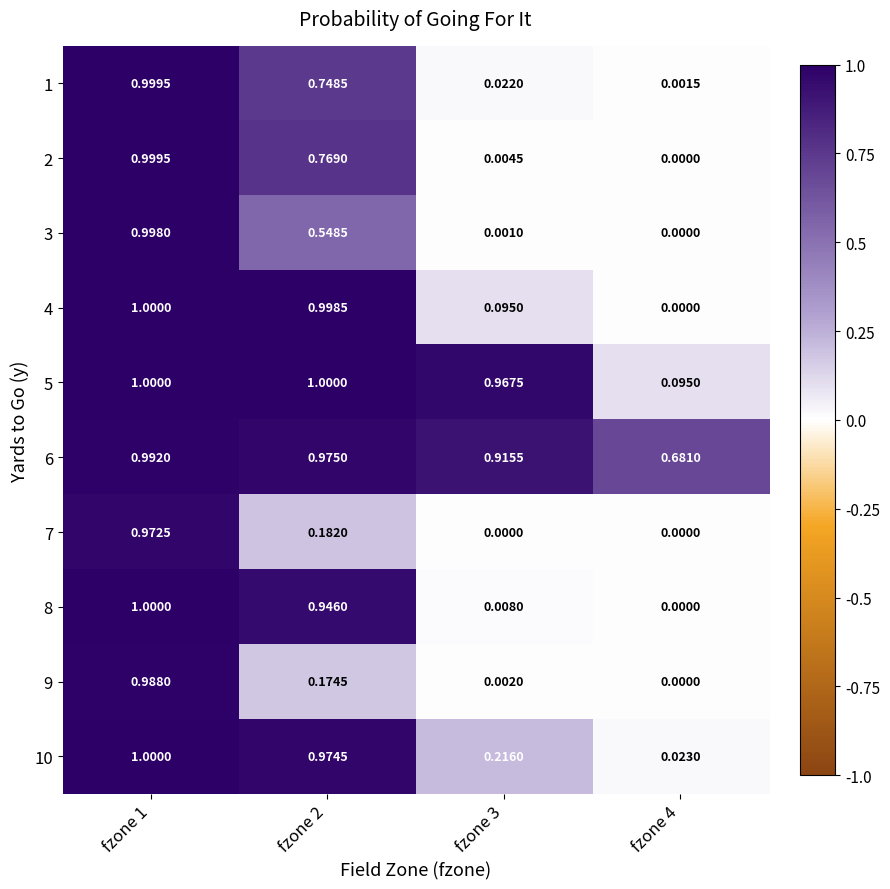

What is the maximum value shown in the chart?

1.0